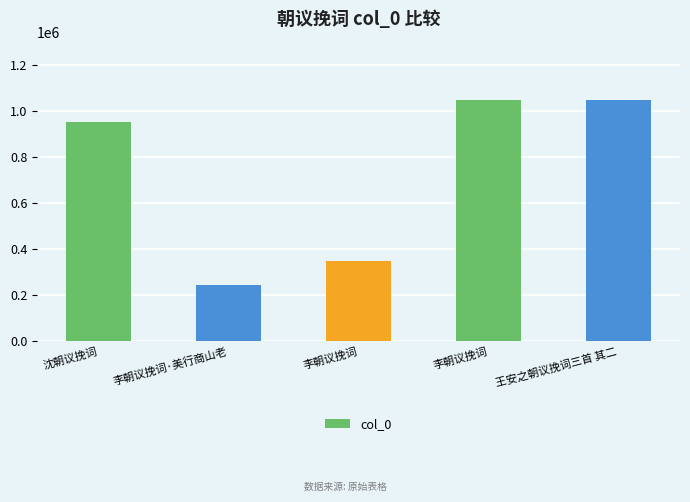

How many values are below 952282?

2